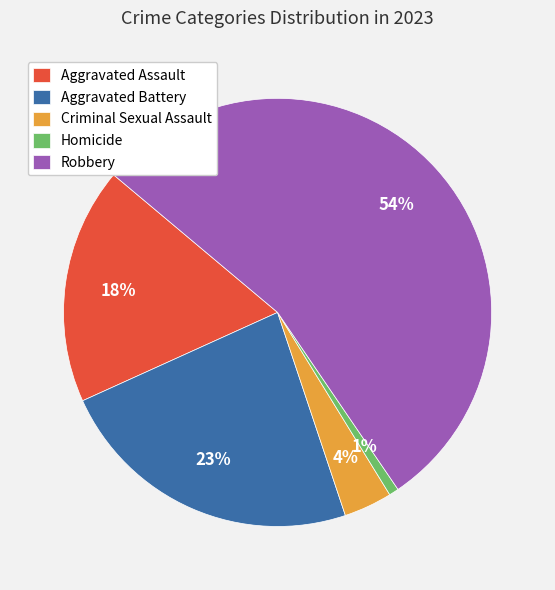

True or false: Aggravated Battery accounts for 33% of the total.

False